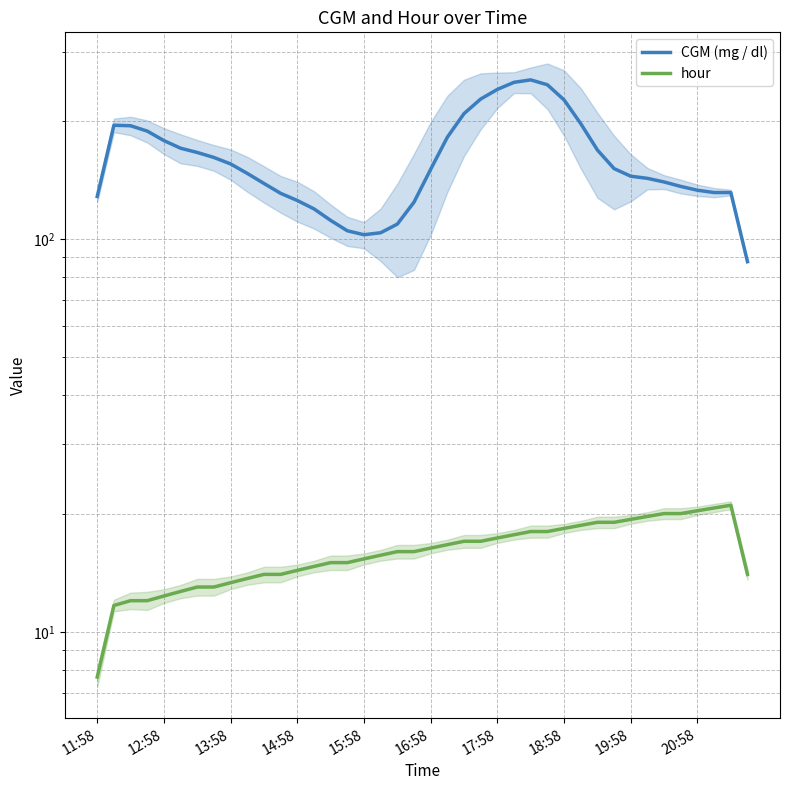

Between 20 and 19, which is larger?

20